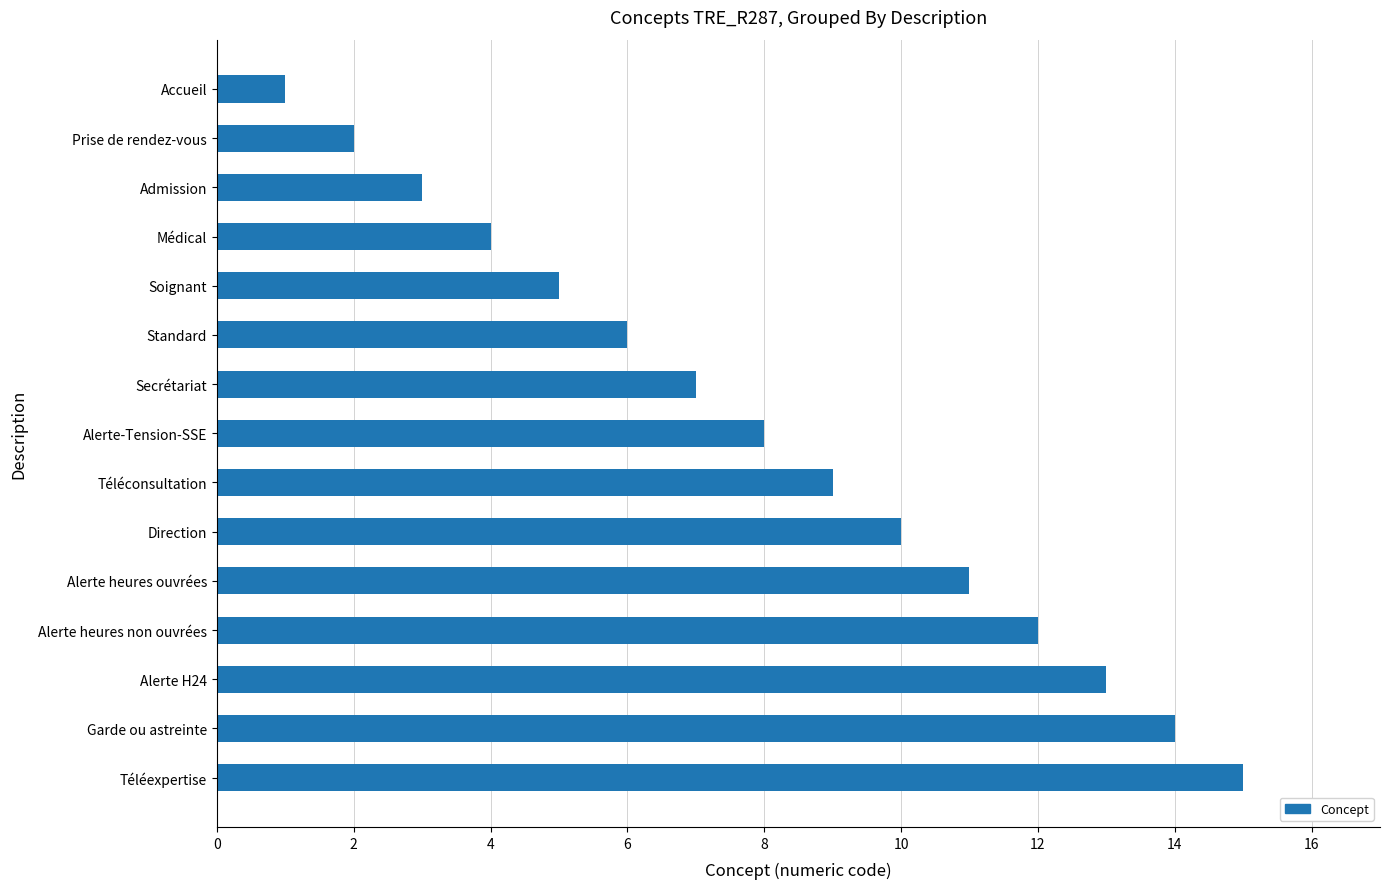

What is the average value?

8